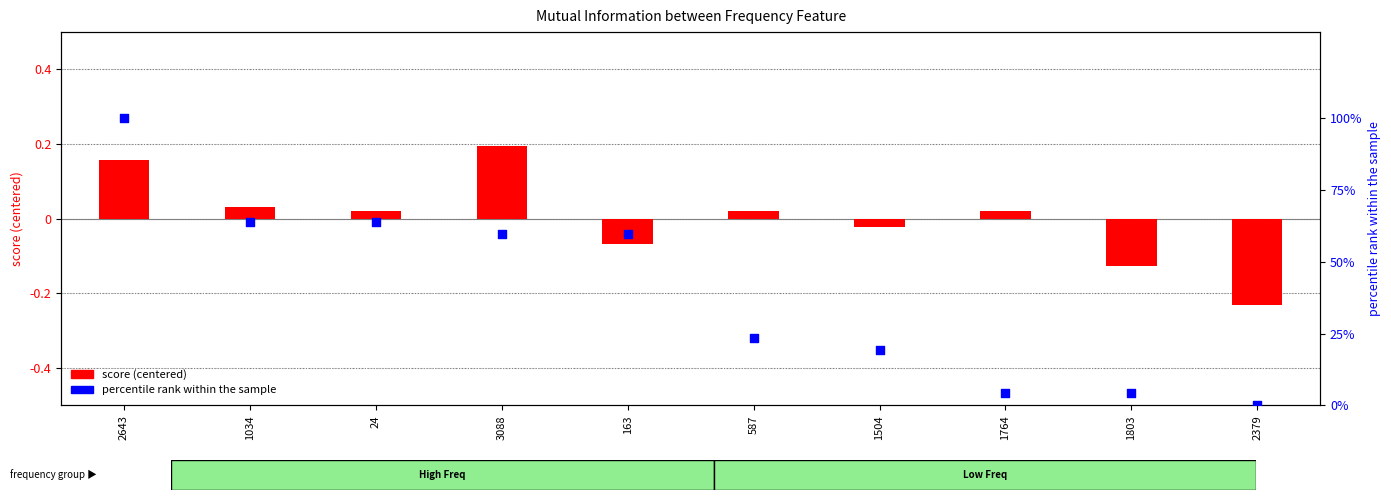

What are all the series names shown in the legend?

score (centered), percentile rank within the sample